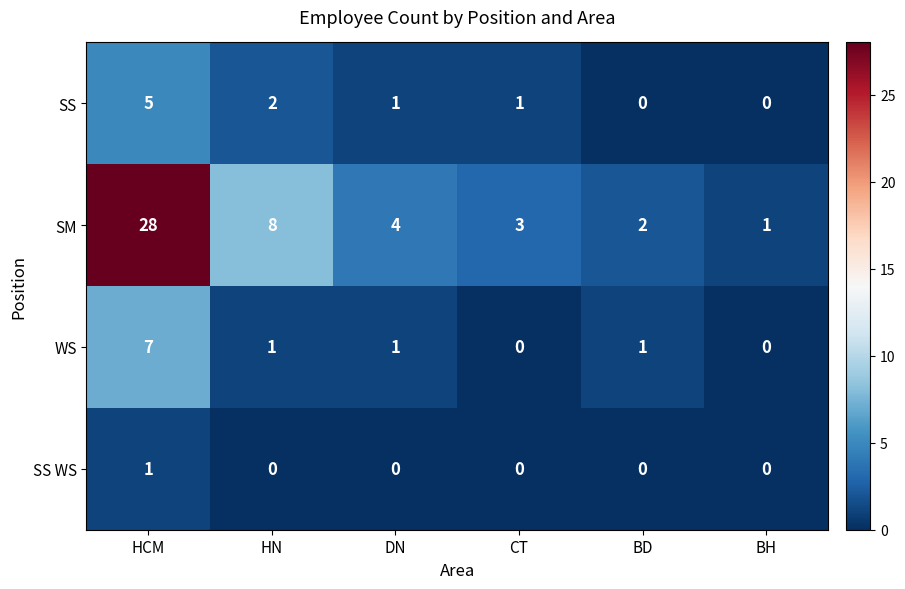

Is it true that WS equals -3 at CT?

False